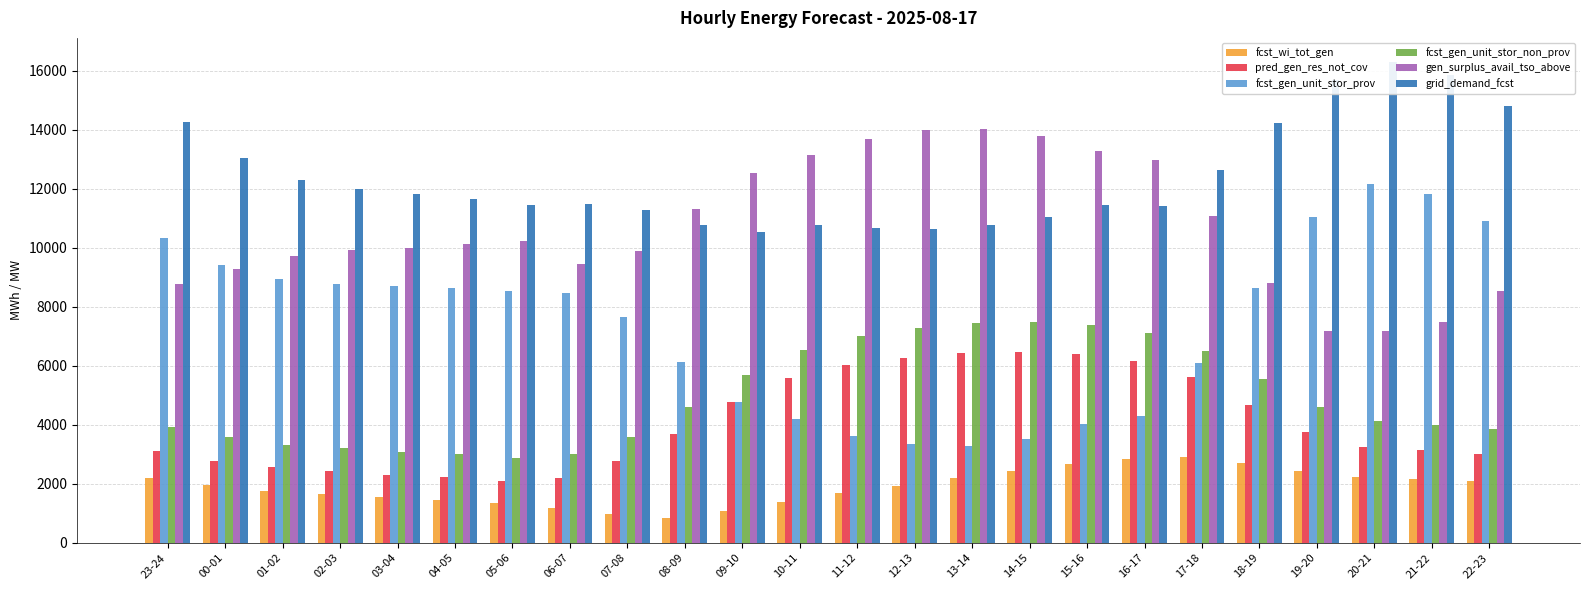

At 11-12, list the series in order from largest to smallest.

gen_surplus_avail_tso_above, grid_demand_fcst, fcst_gen_unit_stor_non_prov, pred_gen_res_not_cov, fcst_gen_unit_stor_prov, fcst_wi_tot_gen